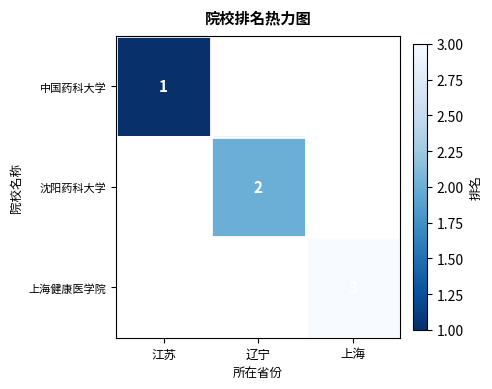

Count the number of categories in the chart.

3